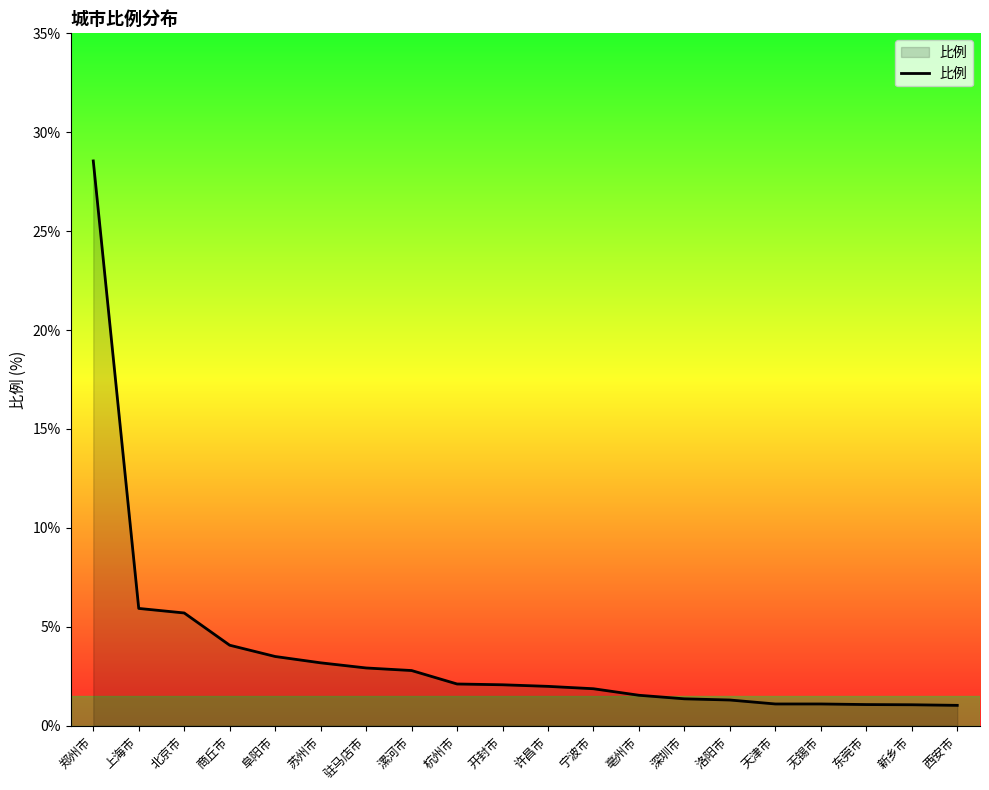

What position from the right is 驻马店市?

14